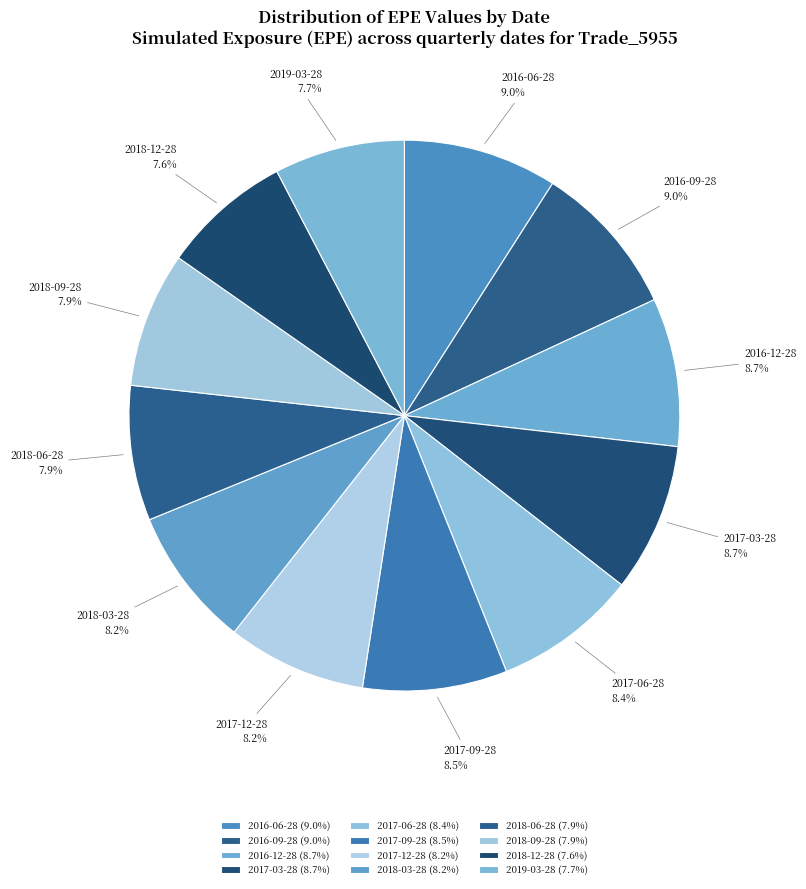

Which has a higher value, 2017-09-28 or 2018-06-28?

2017-09-28